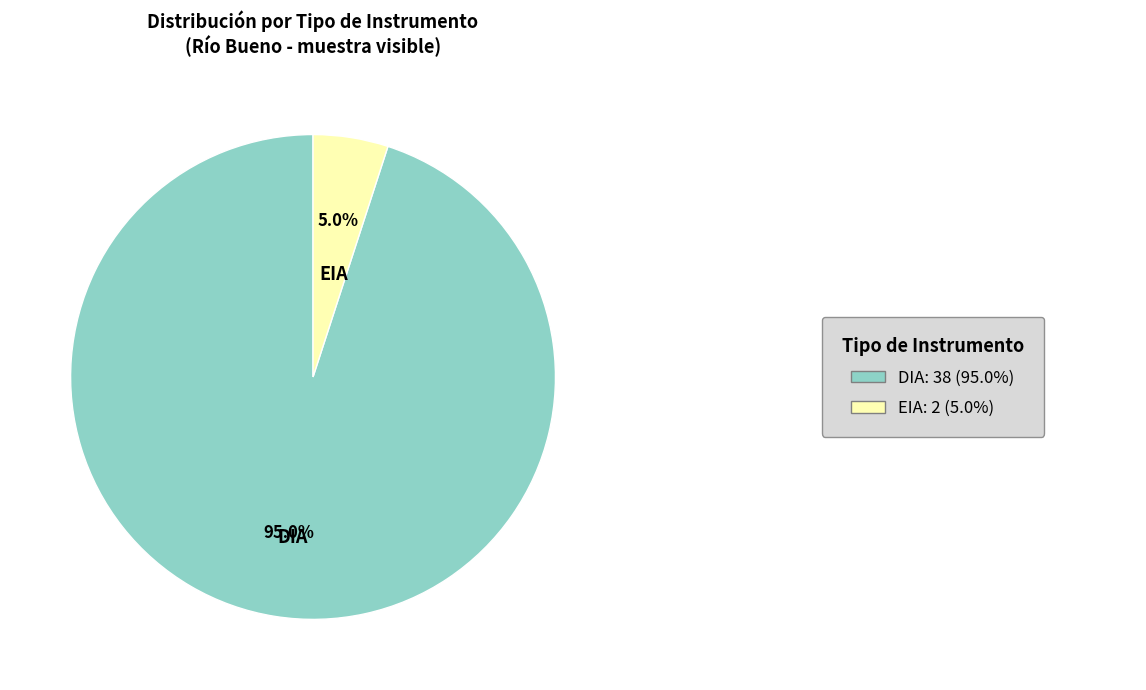

Is there any slice that represents more than half of the pie?

Yes